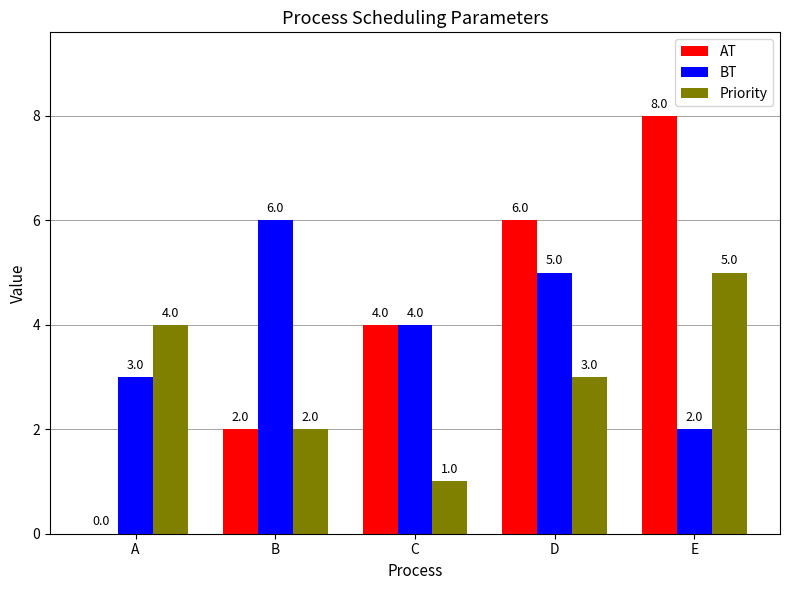

True or false: BT has a value of 4 at C.

True